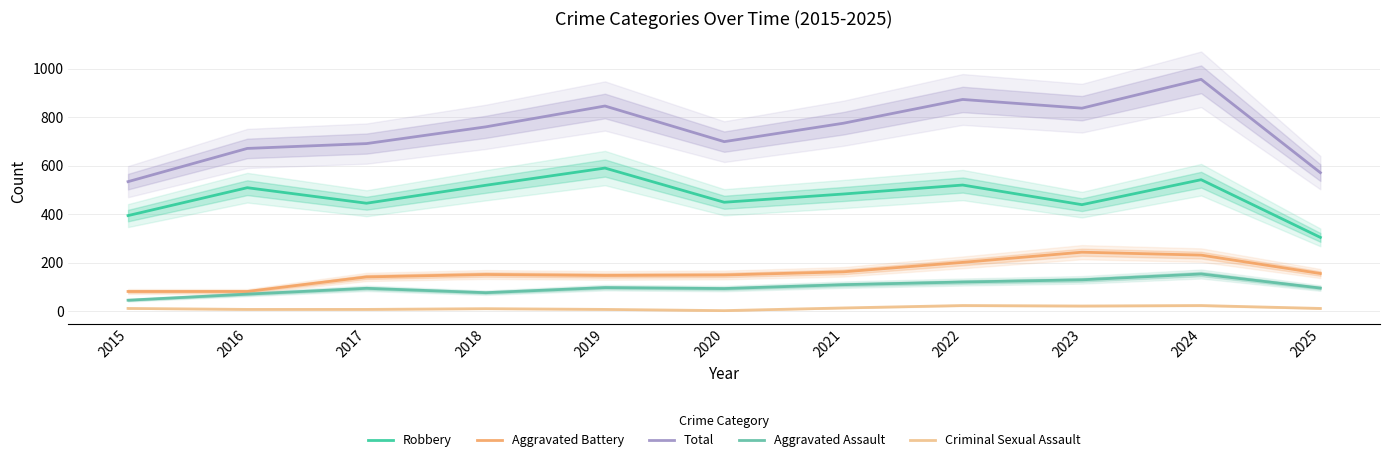

What is the total value across all series at 2021?

1547